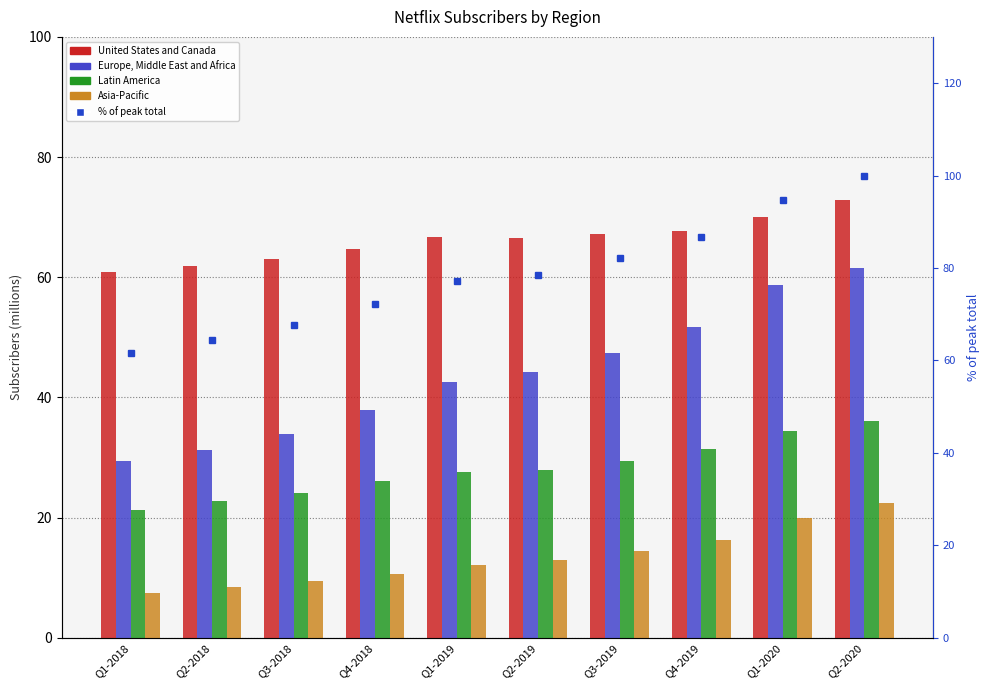

What are all the series names shown in the legend?

United States and Canada, Europe, Middle East and Africa, Latin America, Asia-Pacific, % of peak total